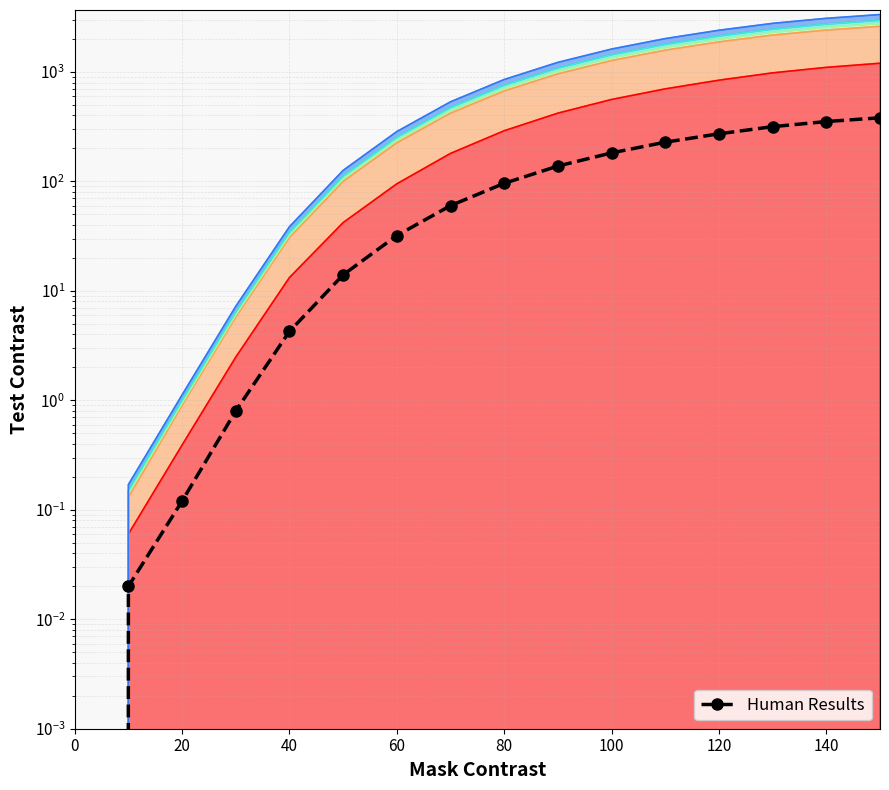

What is the maximum value shown in the chart?

381.0